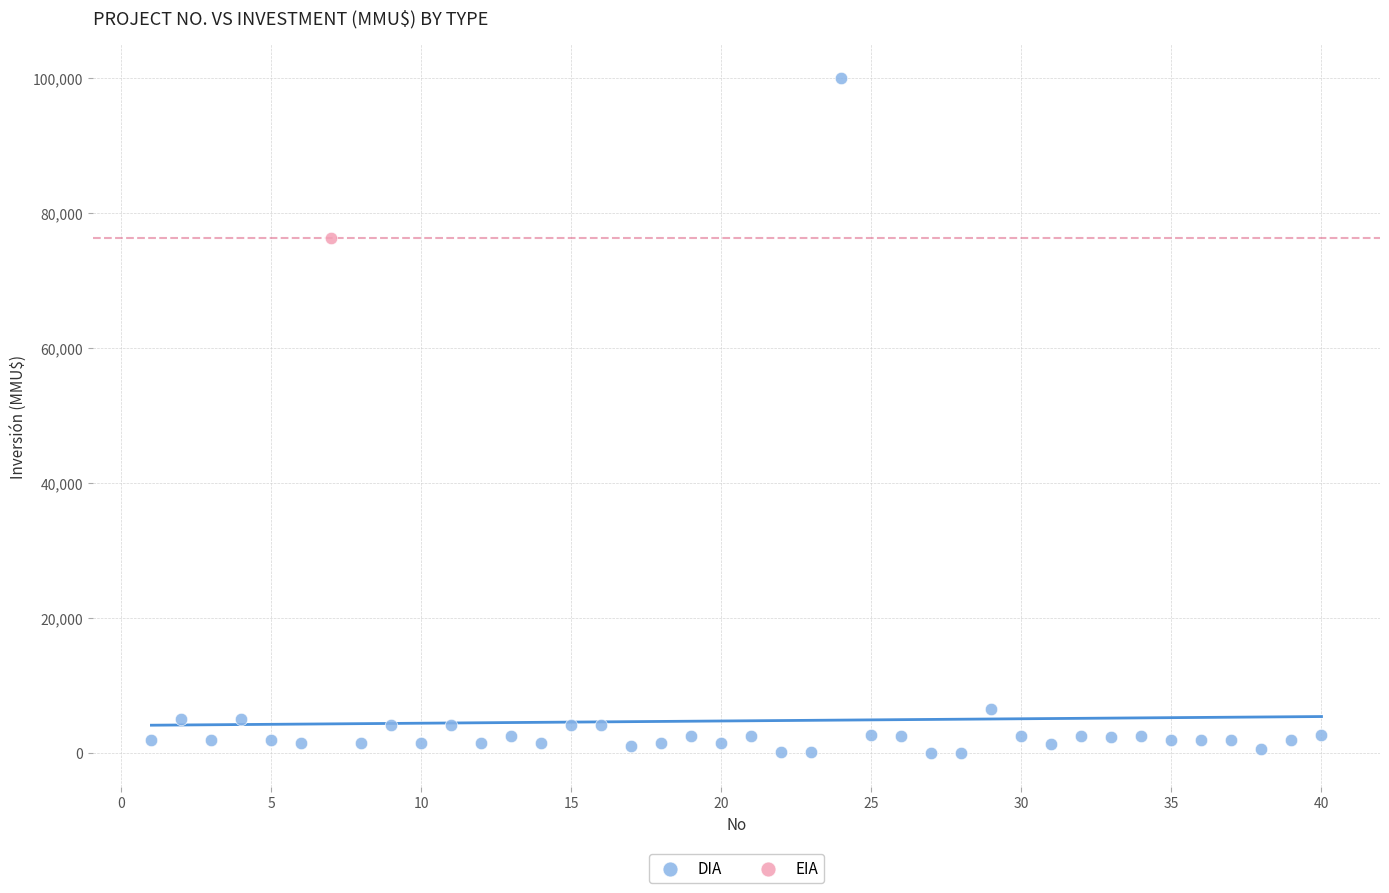

What are all the series names shown in the legend?

DIA, EIA